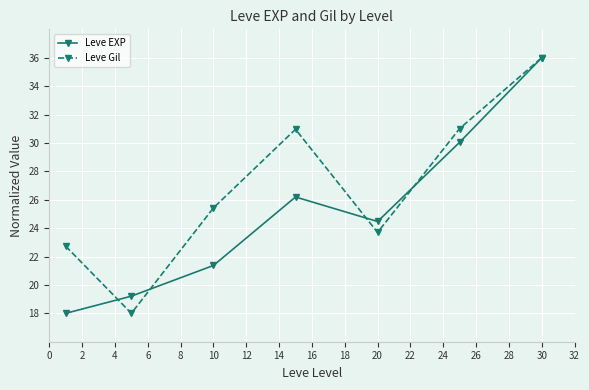

What is the maximum value shown in the chart?

36.0